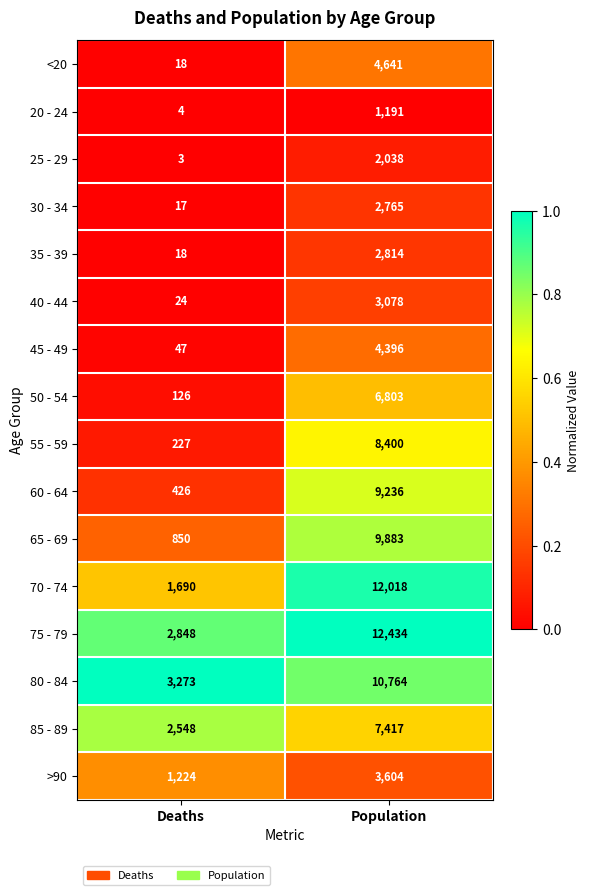

Which series changed the most between Deaths and Population?

70 - 74